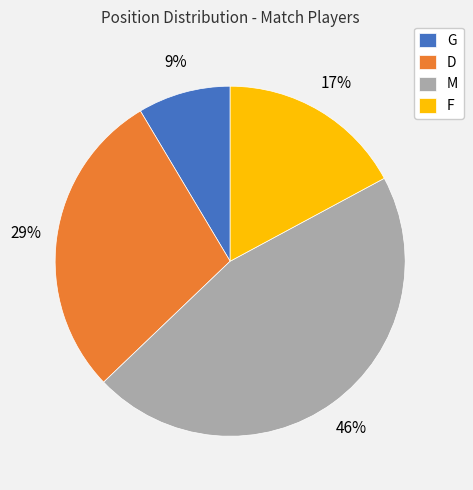

How many slices are in this pie chart?

4